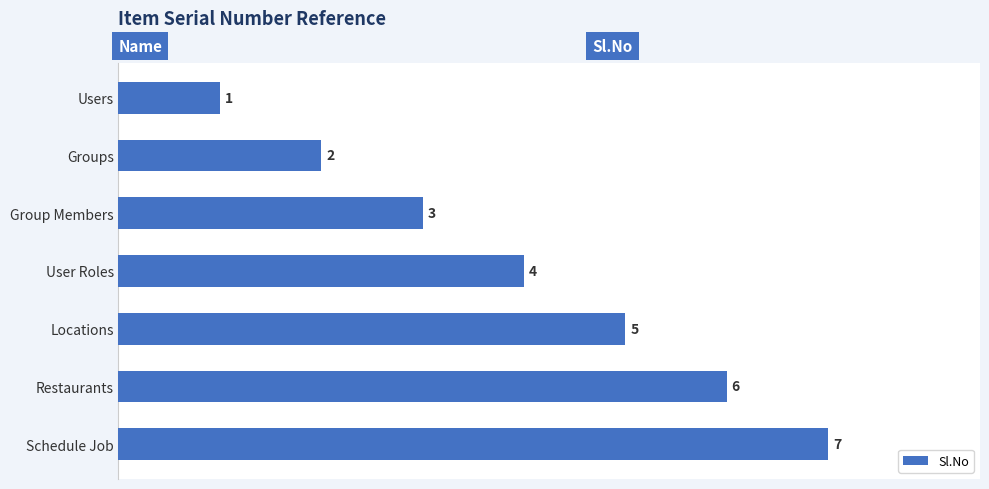

What is the change in value from Users to Schedule Job?

+6